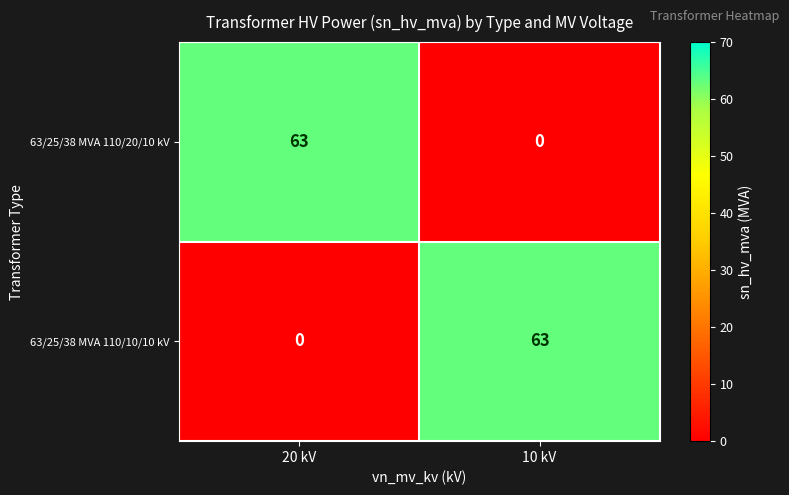

At how many categories does at least one series exceed 10?

2